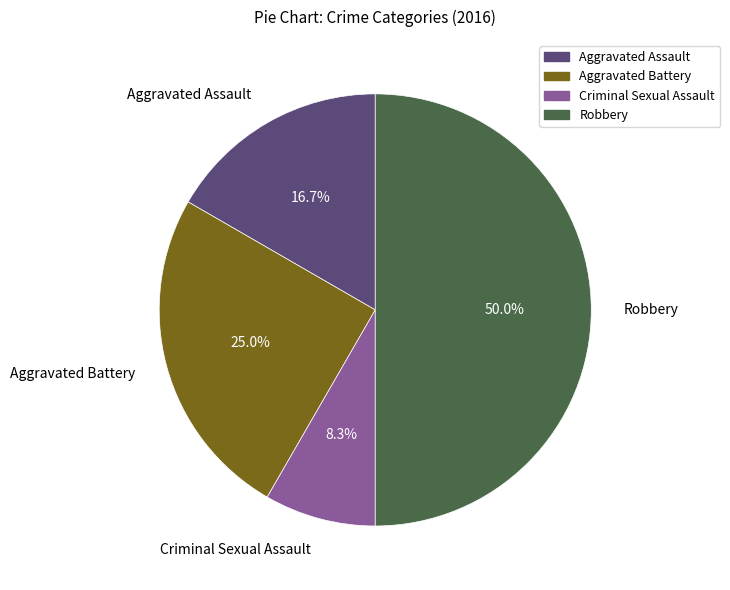

Is the sum of Aggravated Assault and Aggravated Battery greater than half?

No